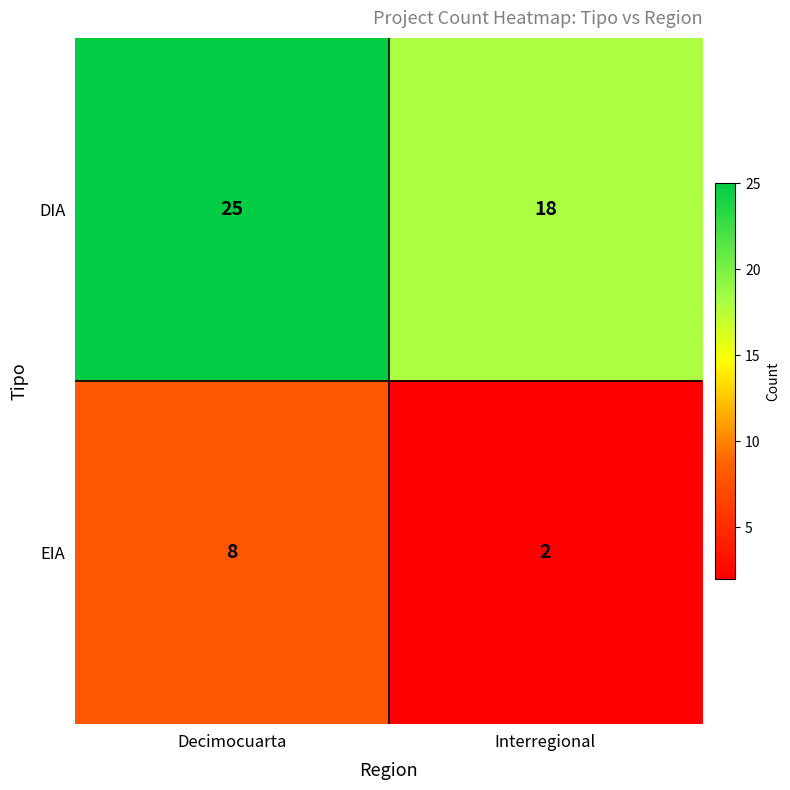

Which series has the largest range (max minus min)?

DIA